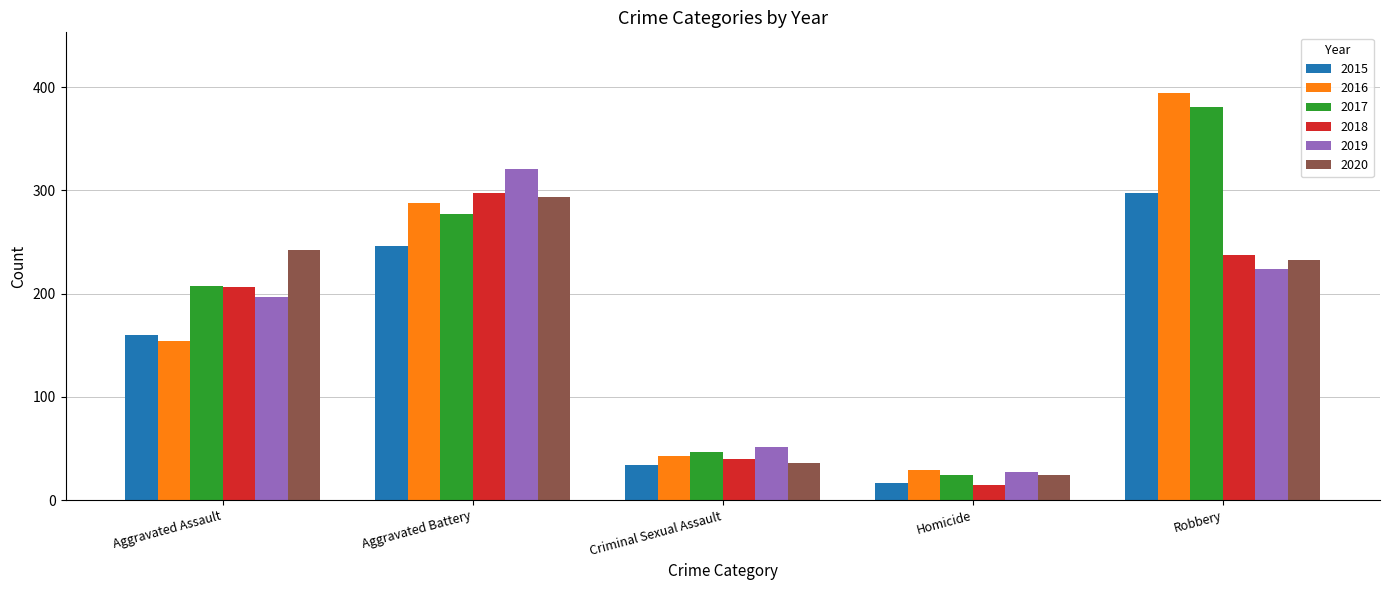

What is the spread (max minus min) of values at Robbery?

170